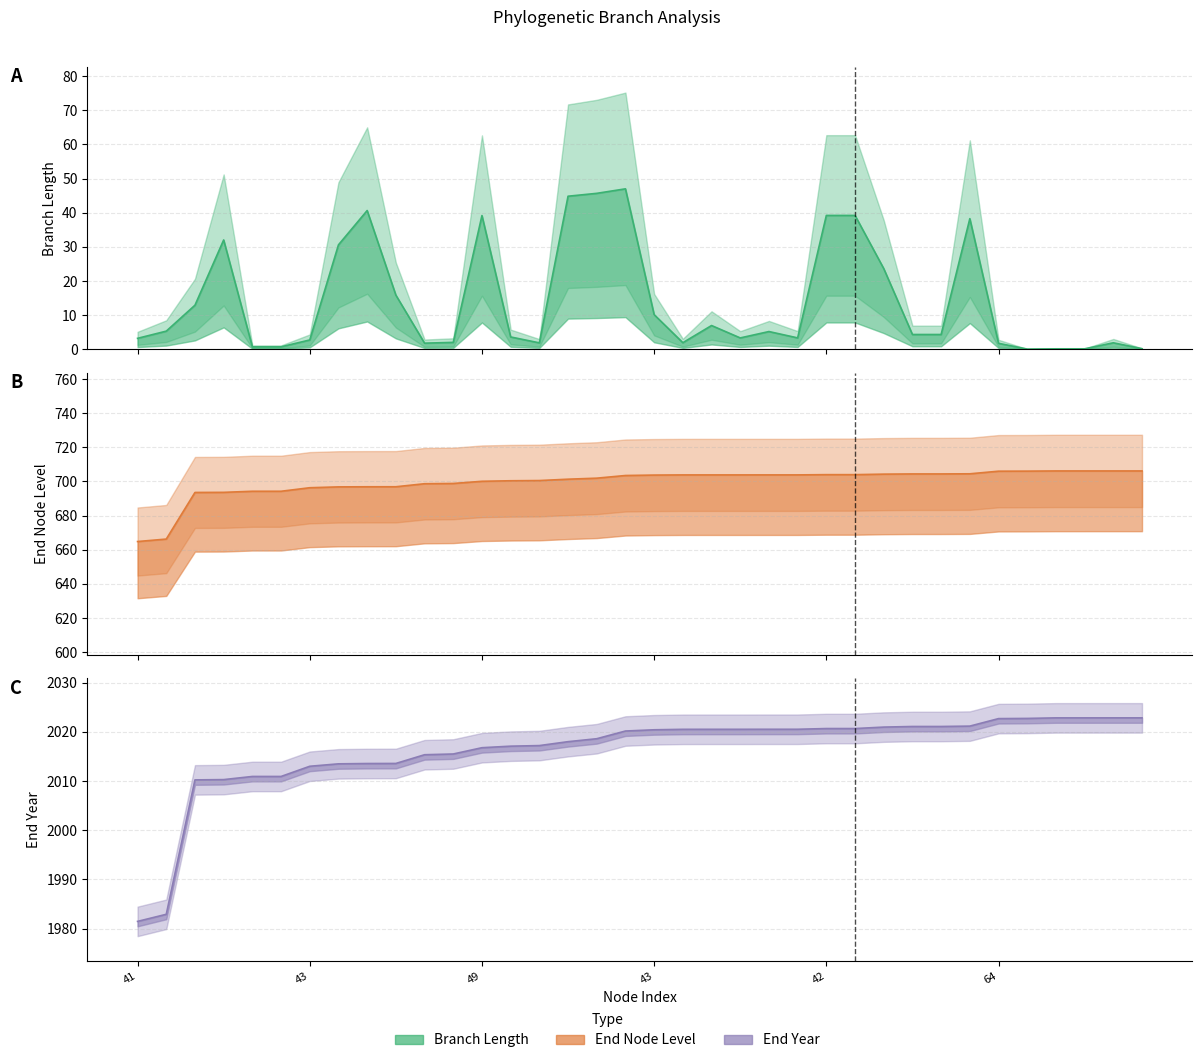

How many lines are shown in the chart?

3